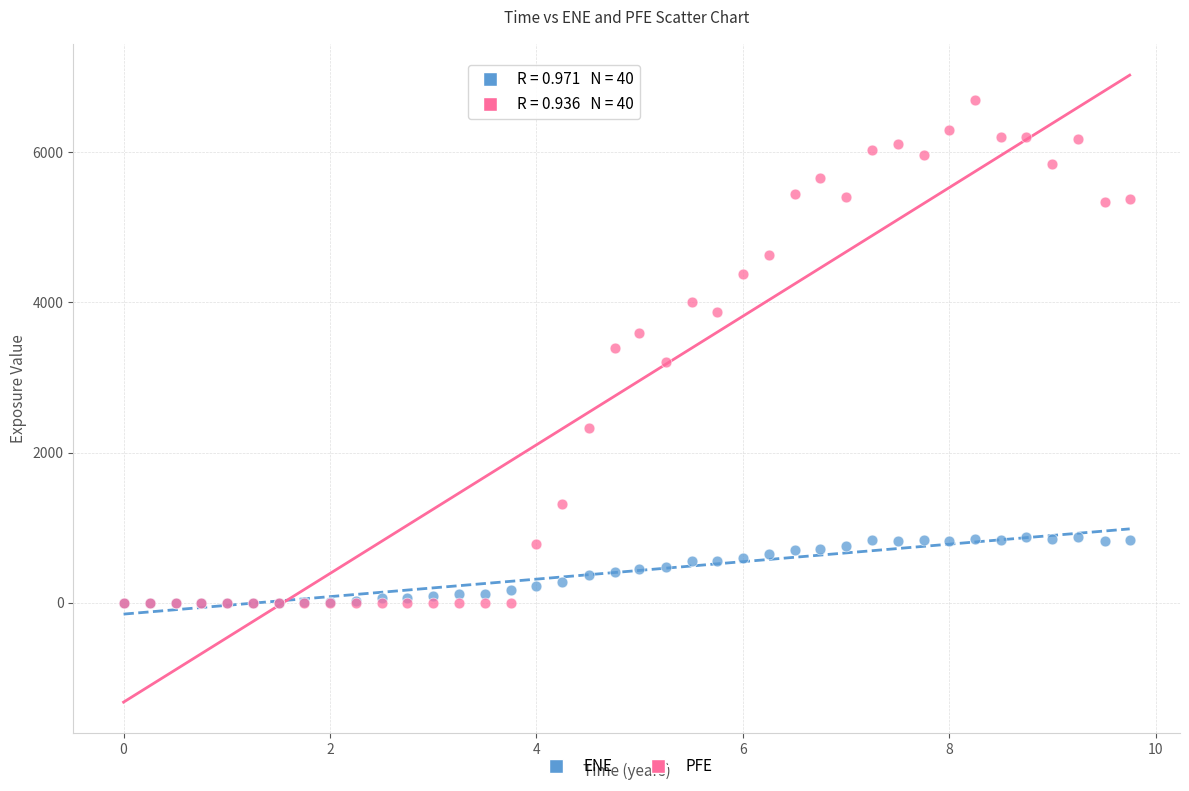

Which series reaches the maximum Y coordinate?

PFE